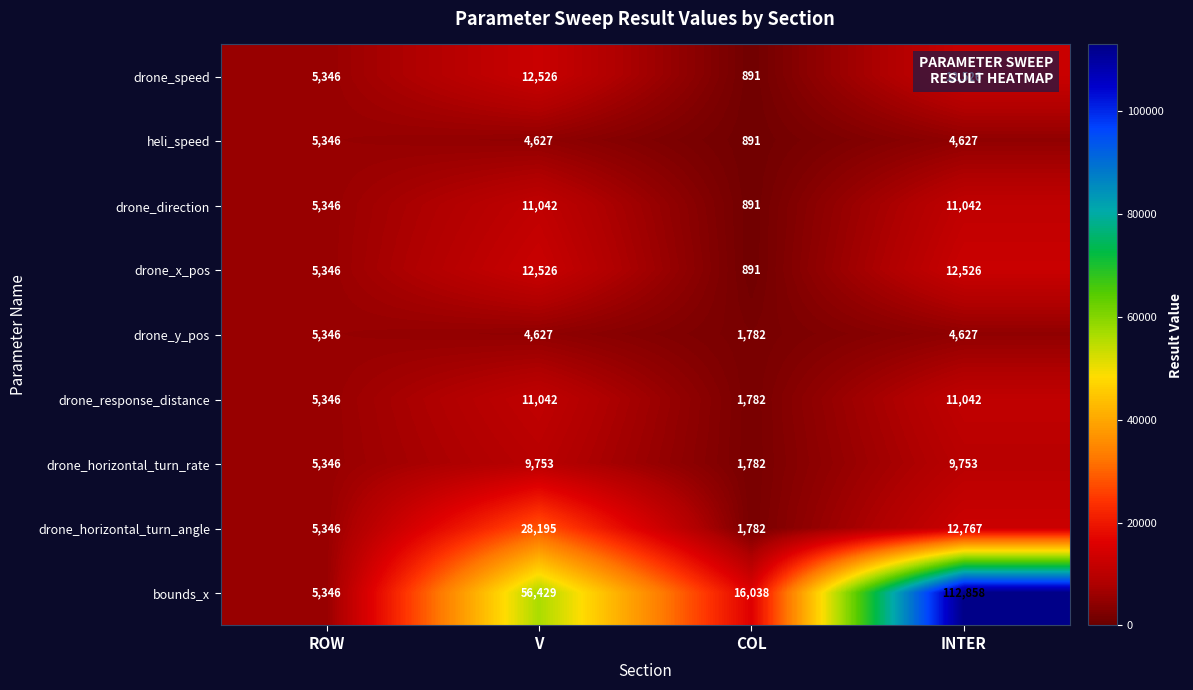

What is the approximate value of drone_horizontal_turn_angle at V?

28195